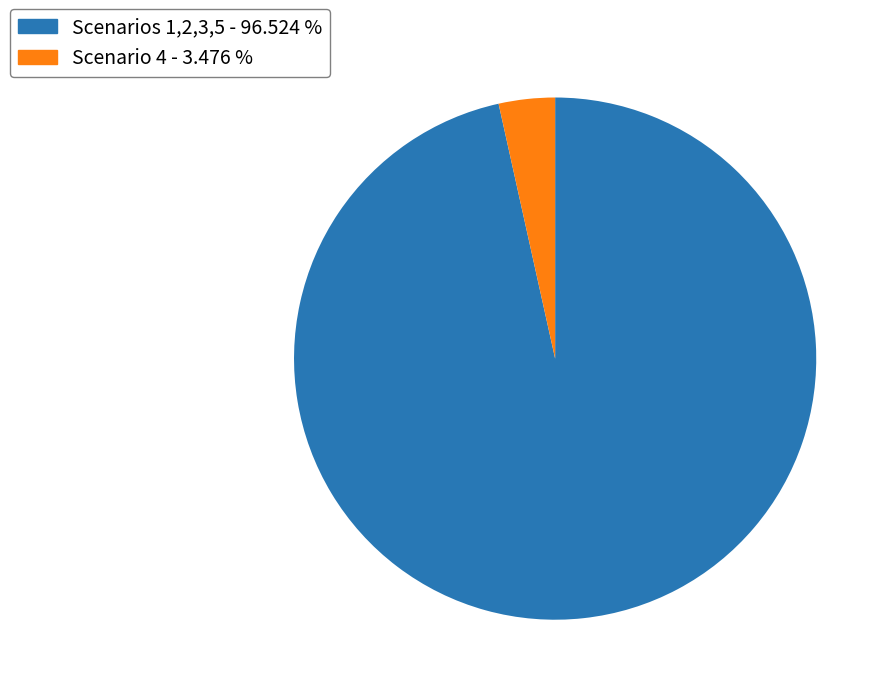

Approximately how many times larger is the value at Scenarios 1,2,3,5 - 96.524 % compared to Scenario 4 - 3.476 %?

27.8